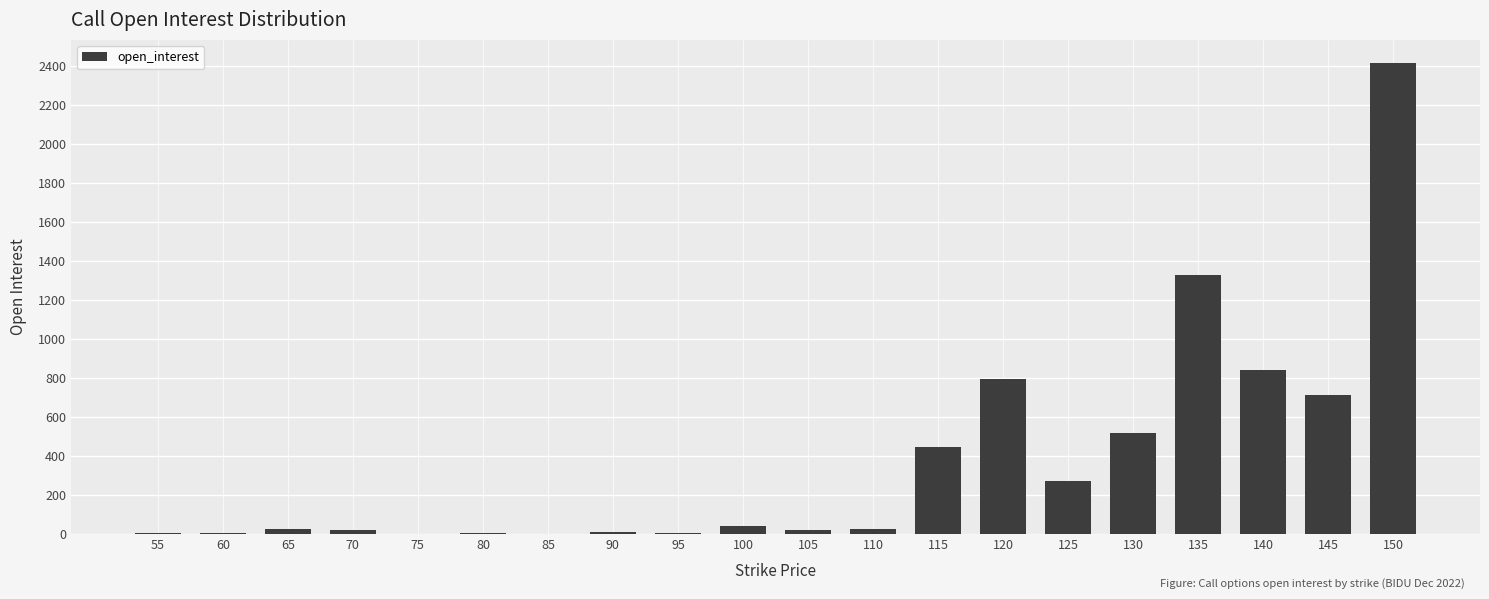

What is the sum of all values?

7490